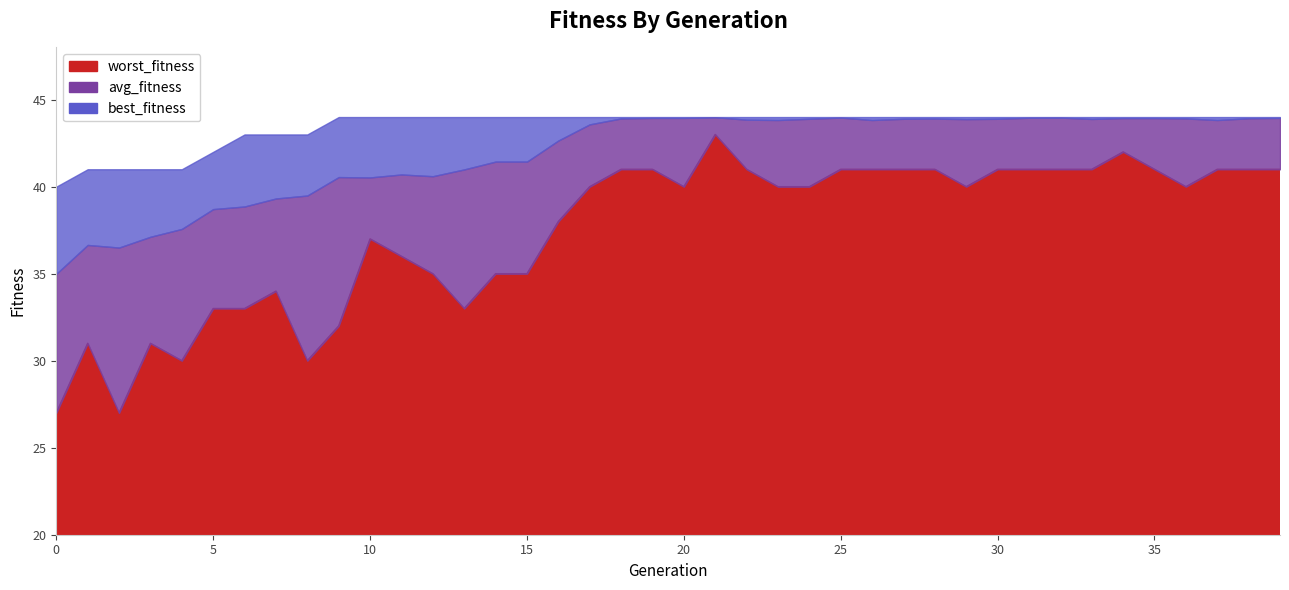

What is the value of the best_fitness point at the 27th from the left?

44.0